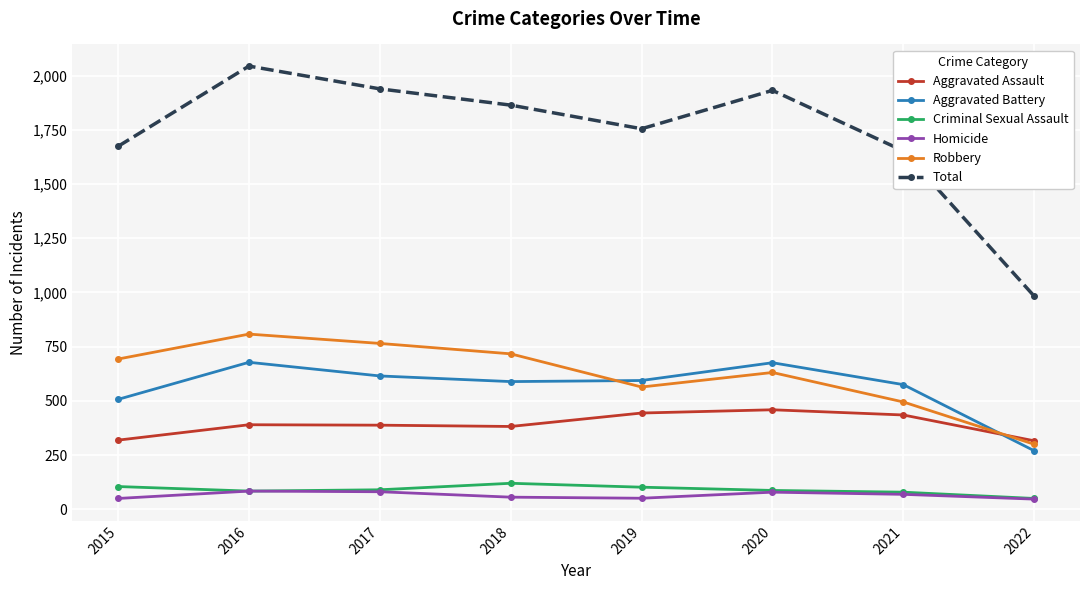

Where do Aggravated Assault and Robbery first cross each other?

2021 and 2022